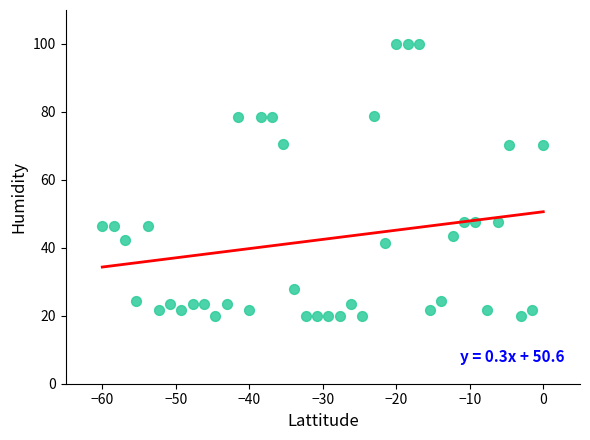

What is the range of X values (max minus min)?

60.0